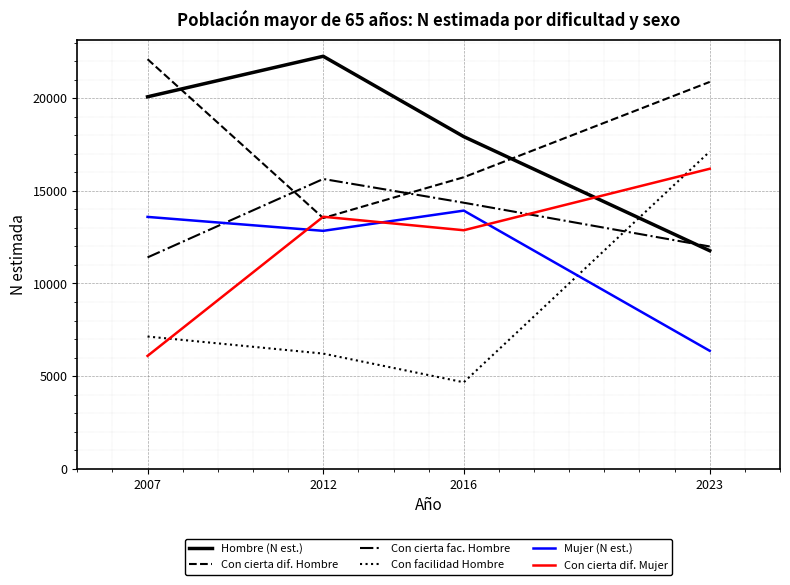

Which series has the largest range (max minus min)?

Con facilidad Hombre